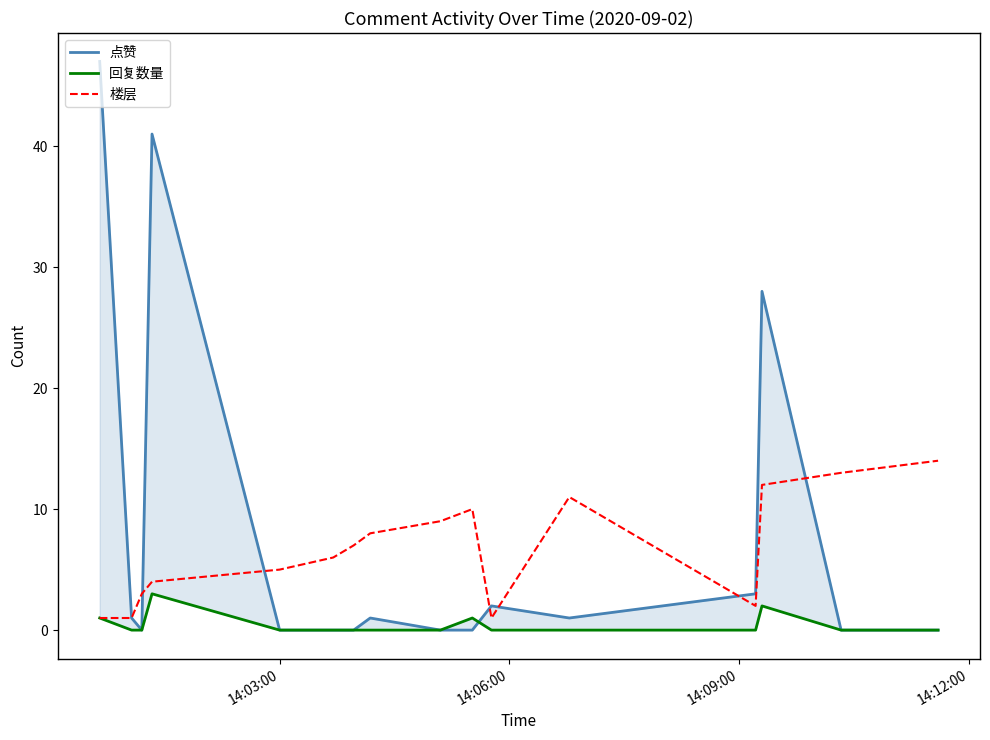

In 点赞, how many points are lower than both neighbors (excluding endpoints)?

2